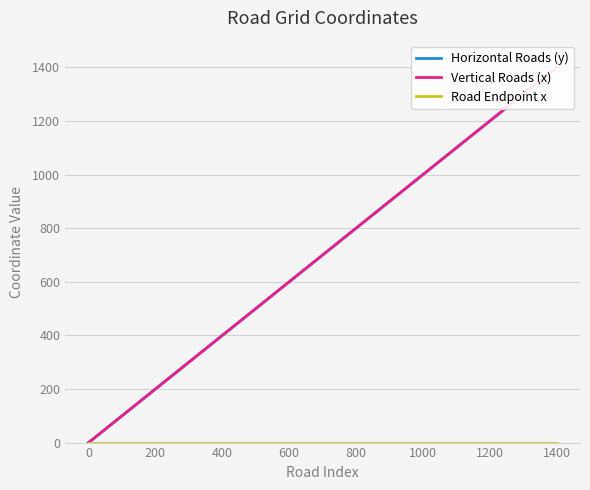

What is the label of the 12th point from the right?

600